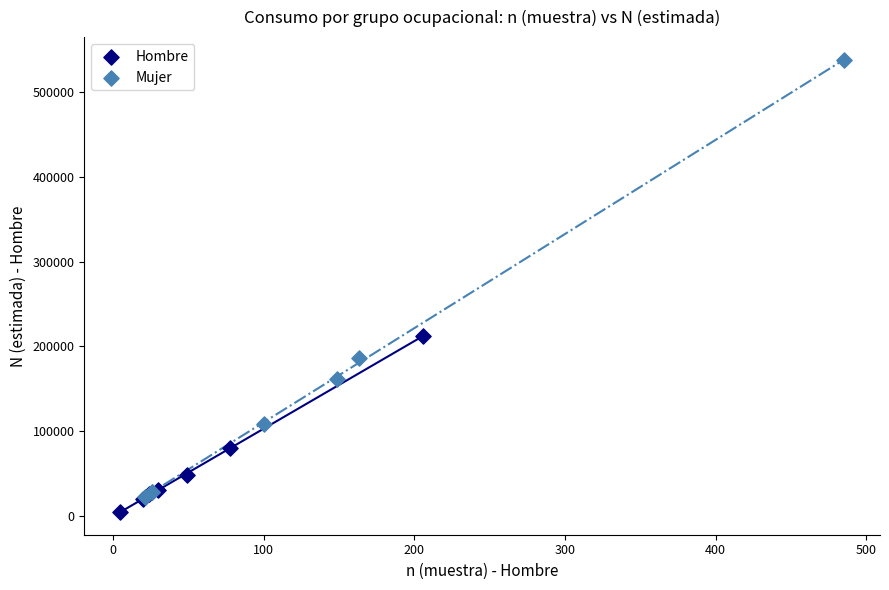

Which series reaches the maximum Y coordinate?

Mujer